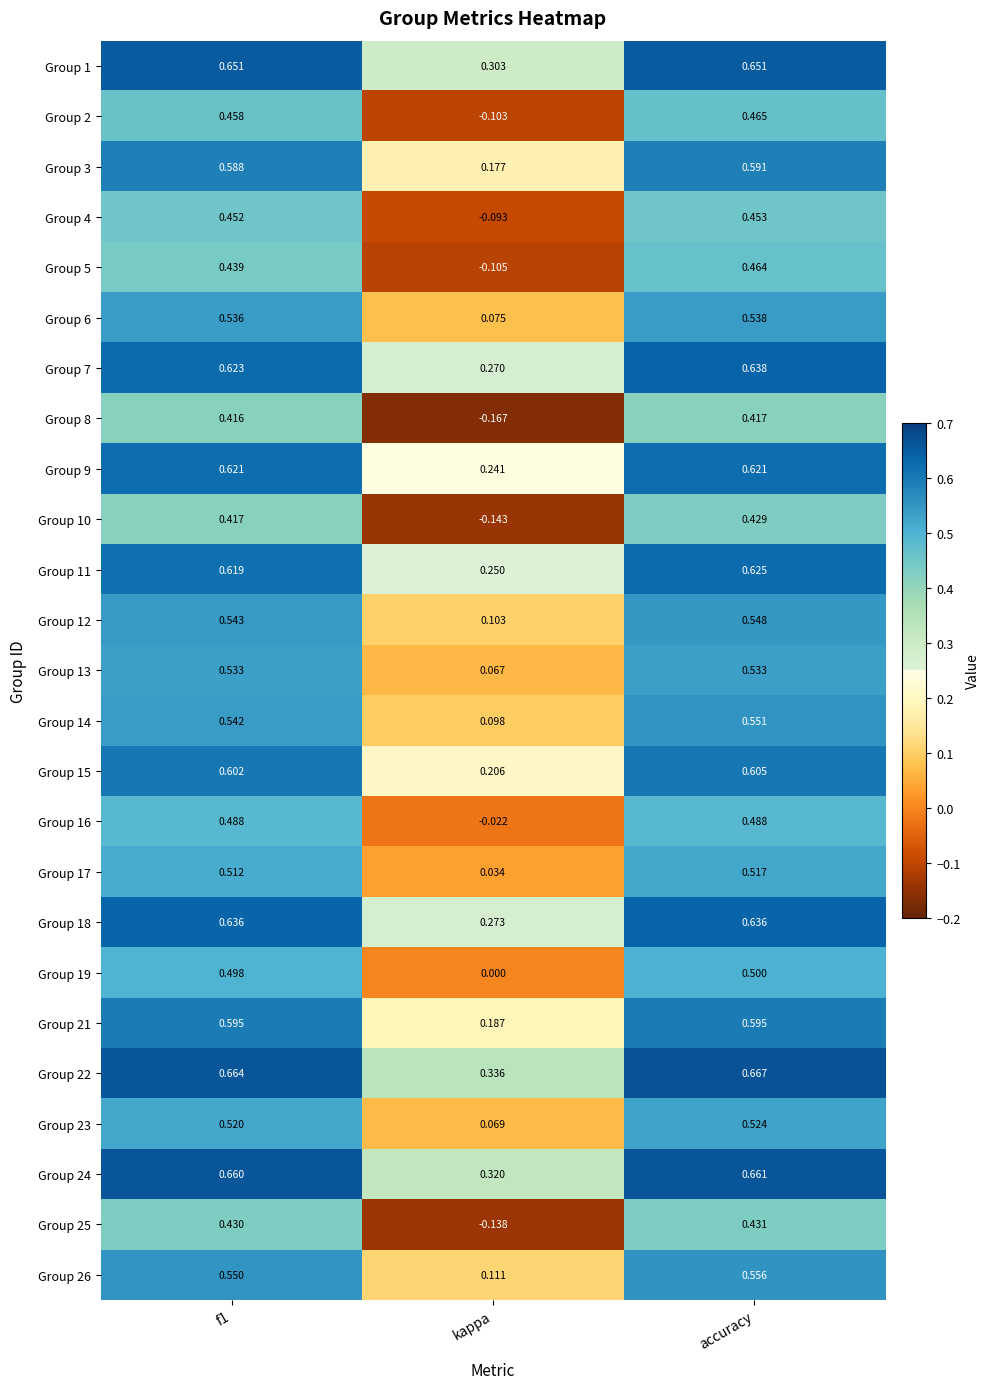

What is the total value across all series at kappa?

2.3